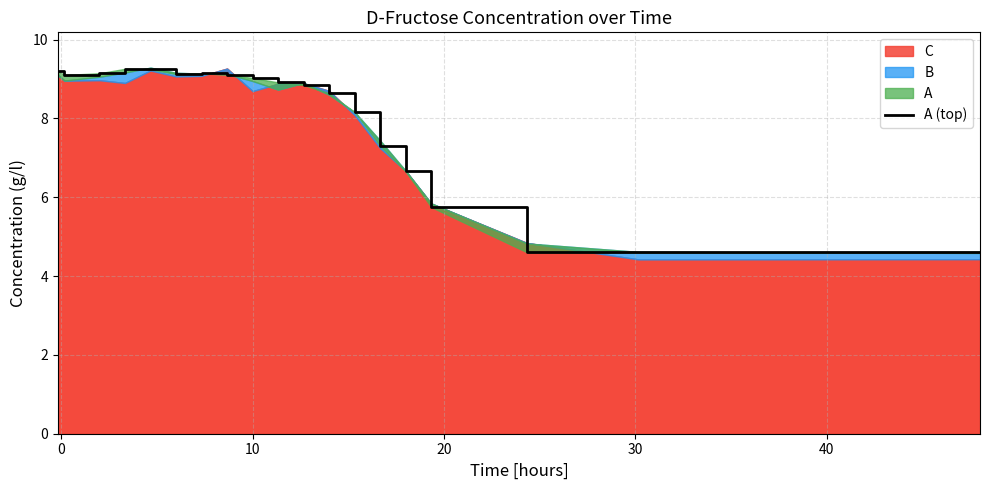

Does the chart display data point markers on the line(s)?

No